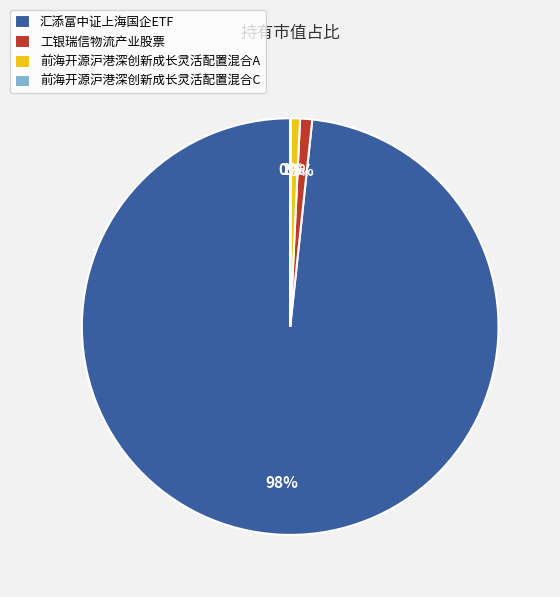

Does 汇添富中证上海国企ETF account for over 50% of the chart?

Yes